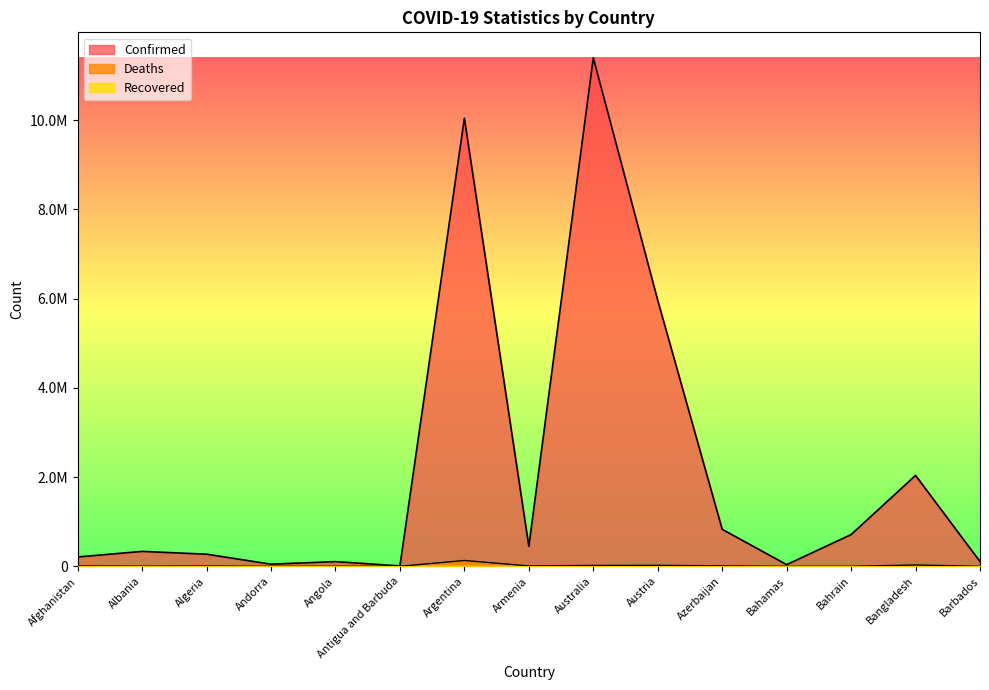

Where is the first local minimum for Confirmed?

Andorra